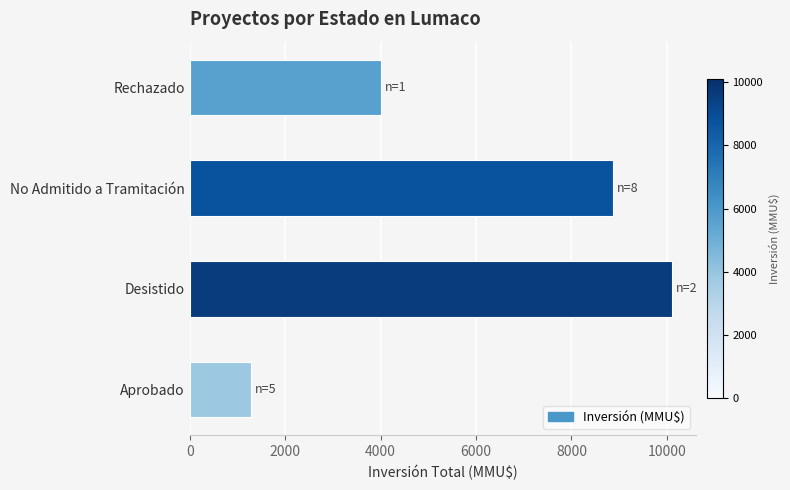

How many values are between 4000 and 10103?

3